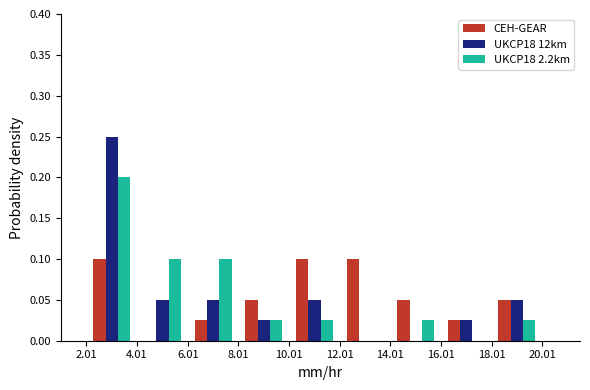

Reading left to right, list every range on the x-axis with the height of the bar of each series over it. The values are not printed on the chart, so give them approximately, as read against the axis.

2.01 to 4.01: CEH-GEAR=0.100	UKCP18 12km=0.250	UKCP18 2.2km=0.200
4.01 to 6.01: CEH-GEAR=0	UKCP18 12km=0.050	UKCP18 2.2km=0.100
6.01 to 8.01: CEH-GEAR=0.025	UKCP18 12km=0.050	UKCP18 2.2km=0.100
8.01 to 10.01: CEH-GEAR=0.050	UKCP18 12km=0.025	UKCP18 2.2km=0.025
10.01 to 12.01: CEH-GEAR=0.100	UKCP18 12km=0.050	UKCP18 2.2km=0.025
12.01 to 14.01: CEH-GEAR=0.100	UKCP18 12km=0	UKCP18 2.2km=0
14.01 to 16.01: CEH-GEAR=0.050	UKCP18 12km=0	UKCP18 2.2km=0.025
16.01 to 18.01: CEH-GEAR=0.025	UKCP18 12km=0.025	UKCP18 2.2km=0
18.01 to 20.01: CEH-GEAR=0.050	UKCP18 12km=0.050	UKCP18 2.2km=0.025